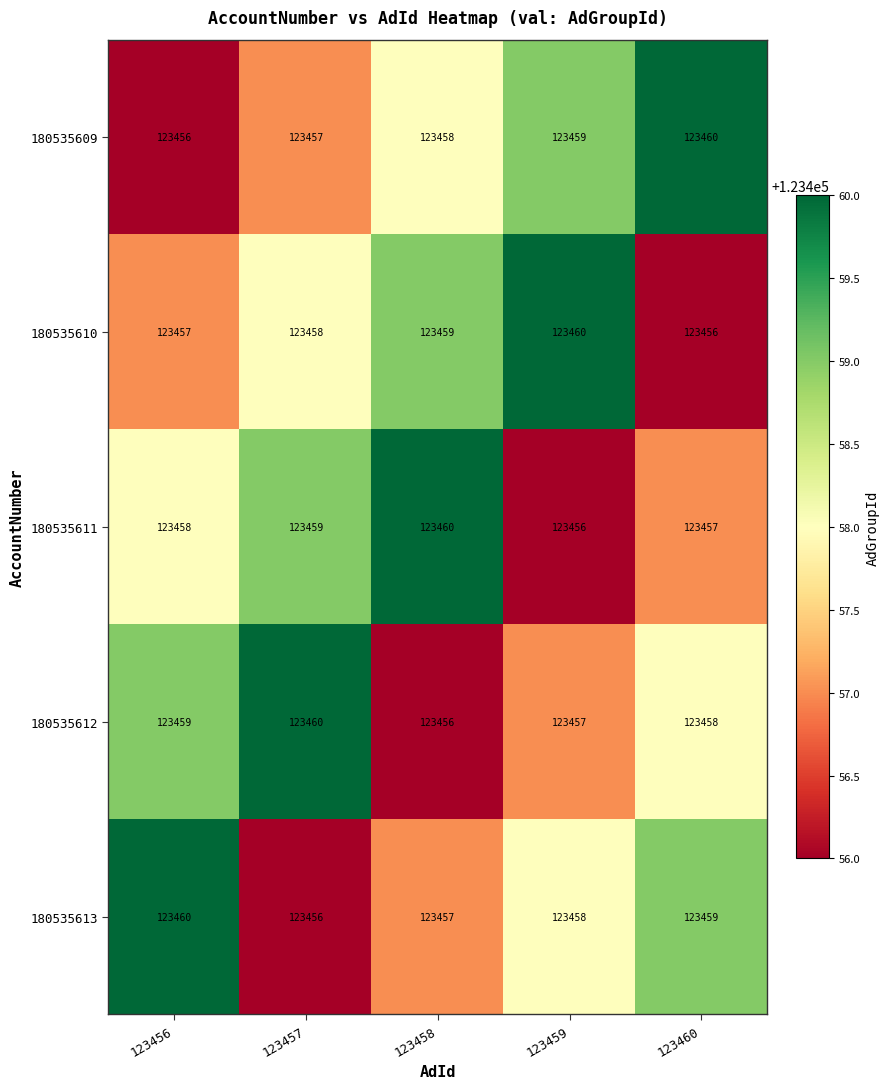

The value of 180535610 at 123458 is 123459. True or false?

True